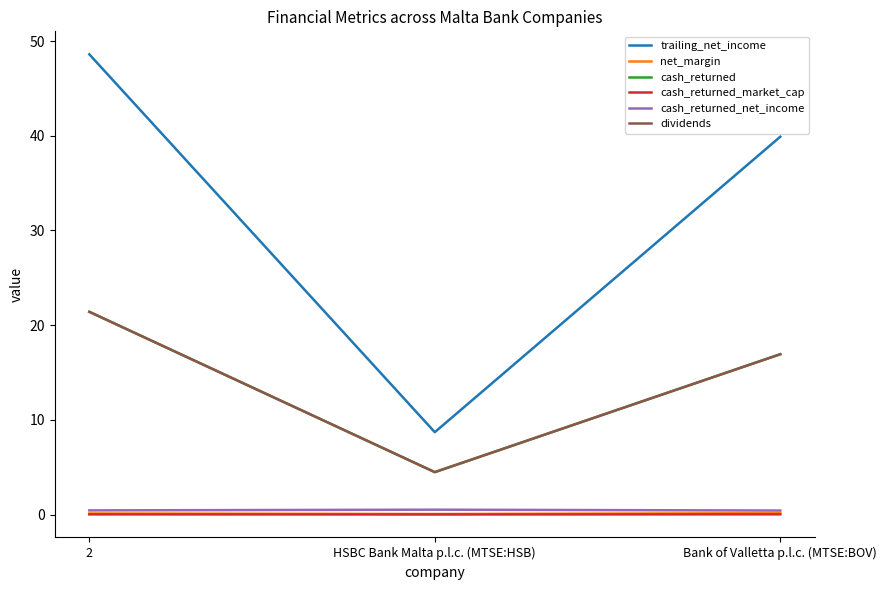

Does the chart have visible grid lines?

No